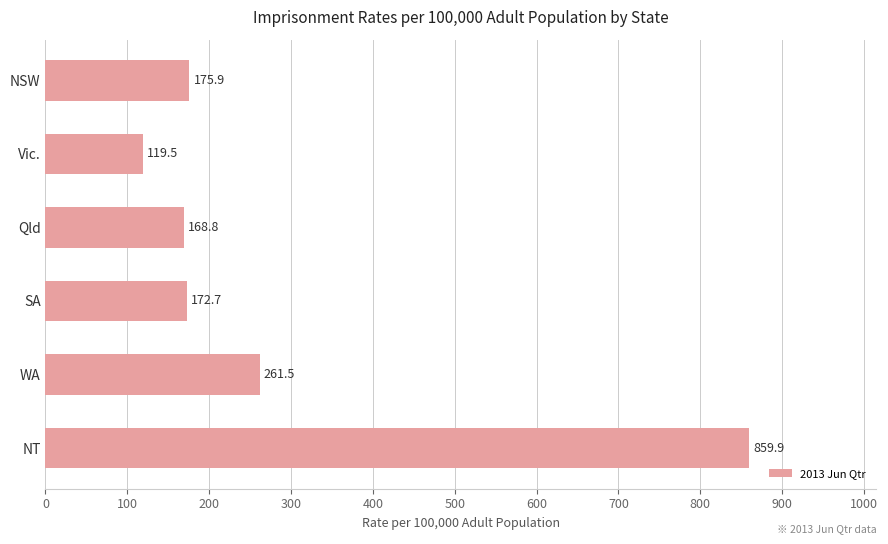

What is the smallest value displayed?

119.5